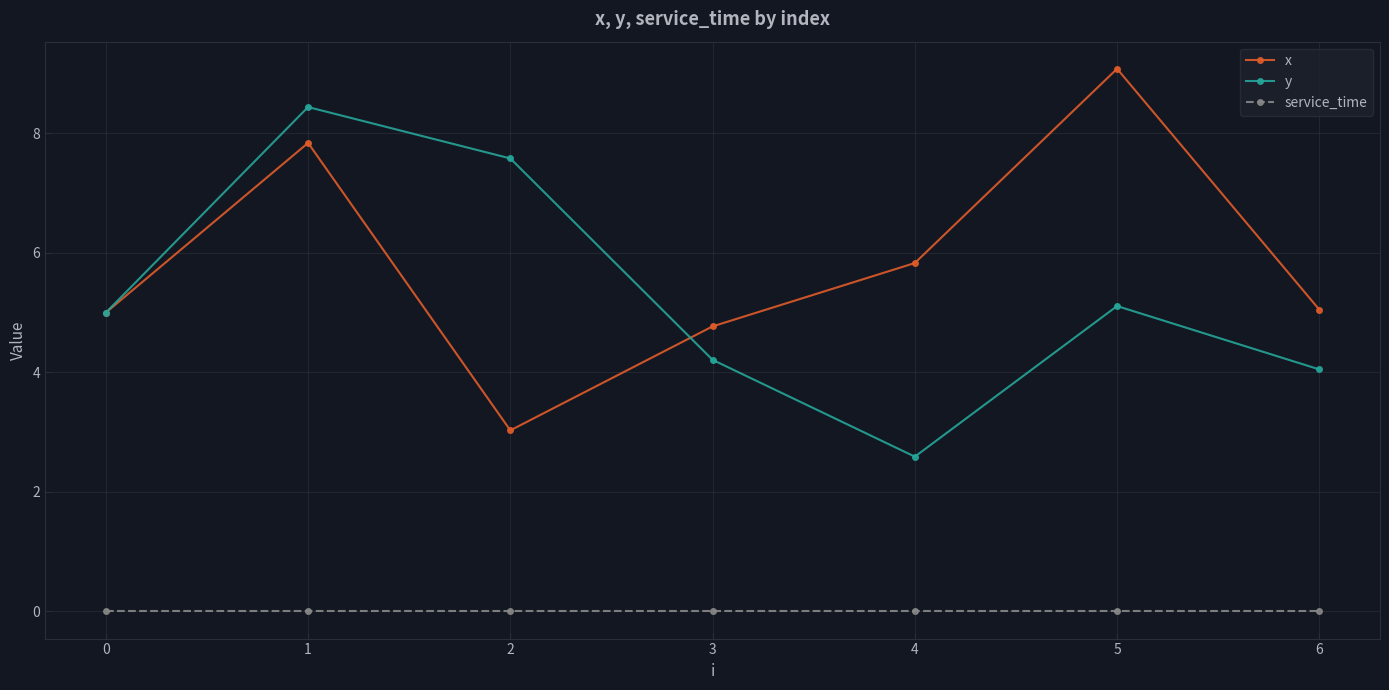

Which series has the widest spread of values?

x